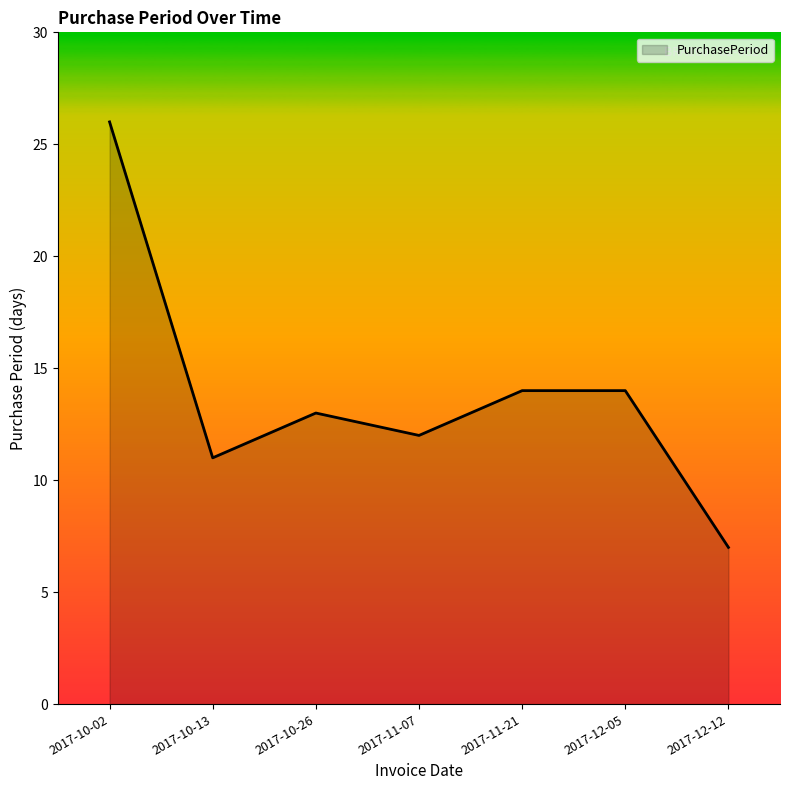

True or false: there are more than 0 points higher than both neighbors.

True